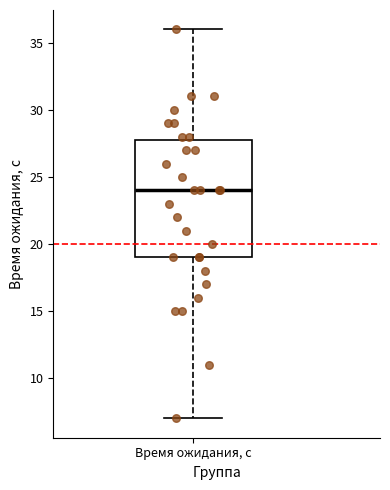

Where does the upper whisker of the box for Время ожидания, c end on the y-axis? The values are not printed on the chart, so give them approximately, as read against the axis.

36